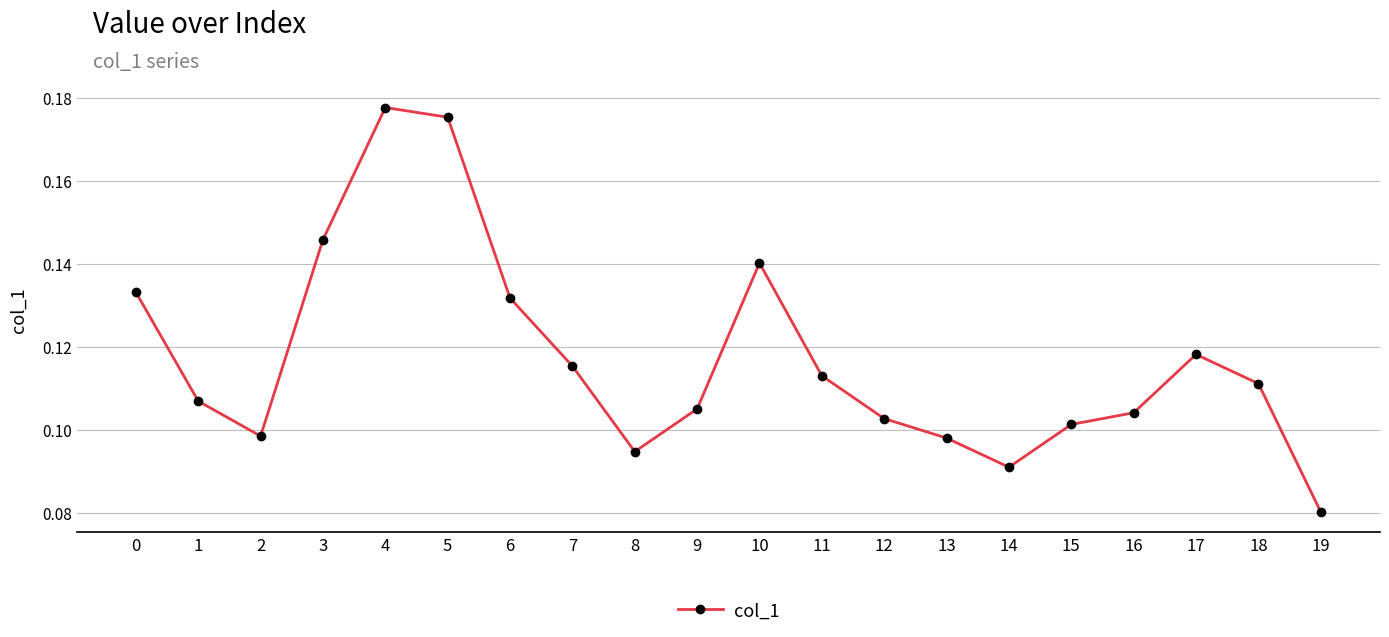

Count the values in the range 0 to 1.

20